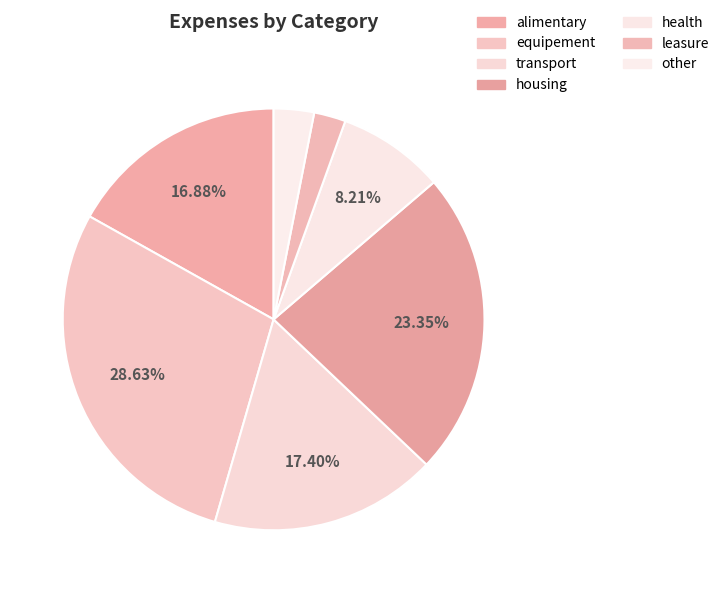

Approximately how many times larger is the value at leasure compared to other?

0.8